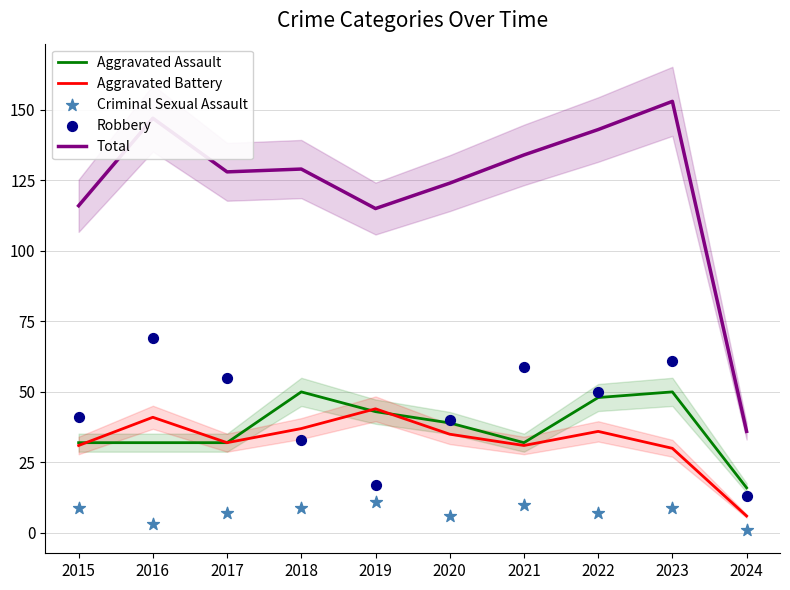

Which series has the largest total across all categories?

Total